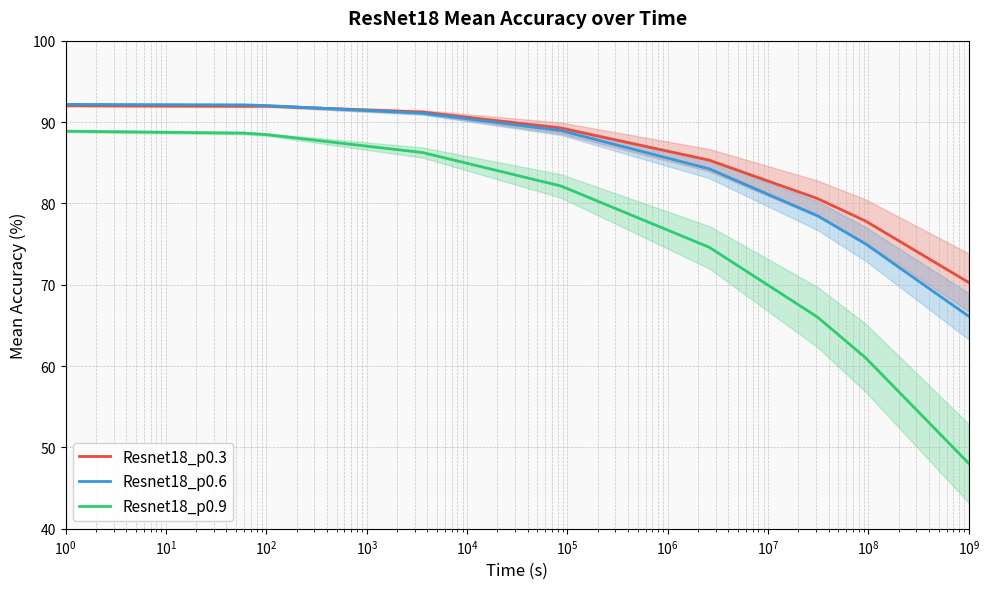

True or false: Resnet18_p0.9 and Resnet18_p0.3 intersect in this chart.

False